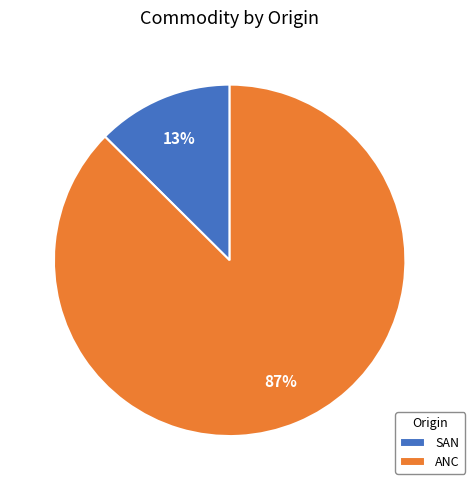

True or false: SAN accounts for 21% of the total.

False